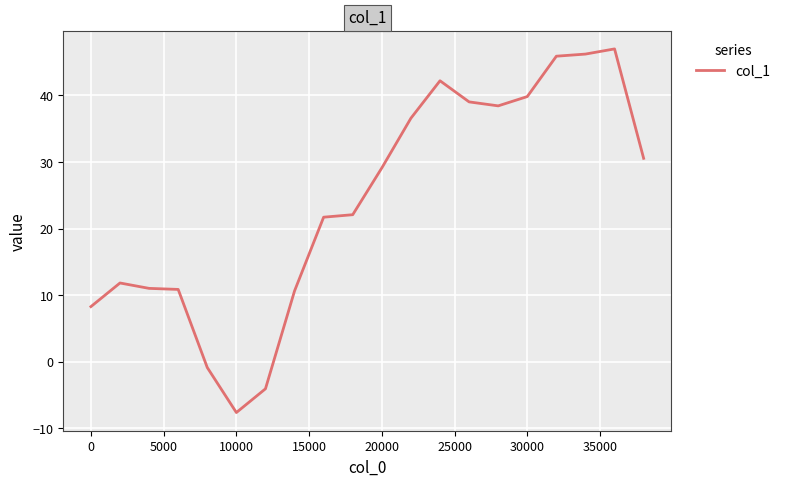

What is the maximum value shown in the chart?

47.0